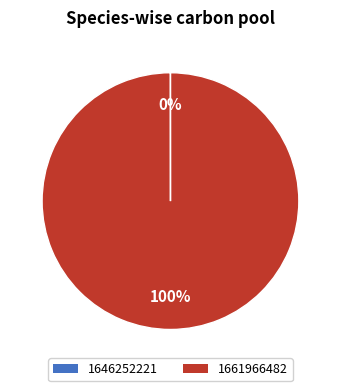

To the nearest percent, what portion does 1661966482 represent?

100%